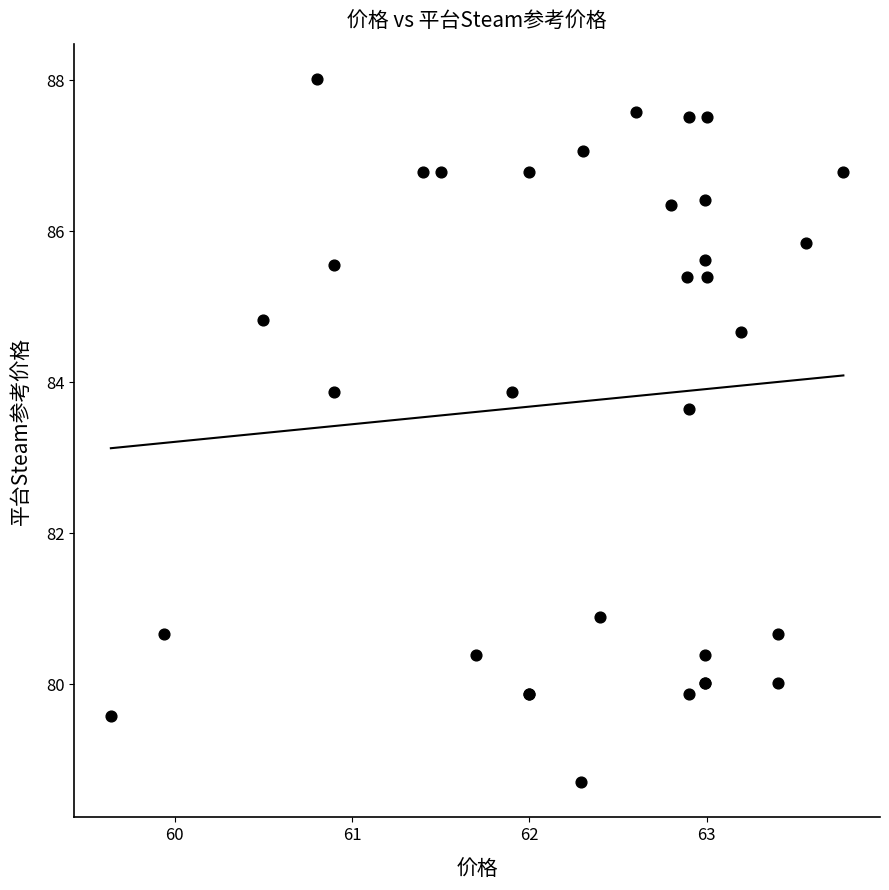

What Y value in the scatter plot is closest to 83?

83.7